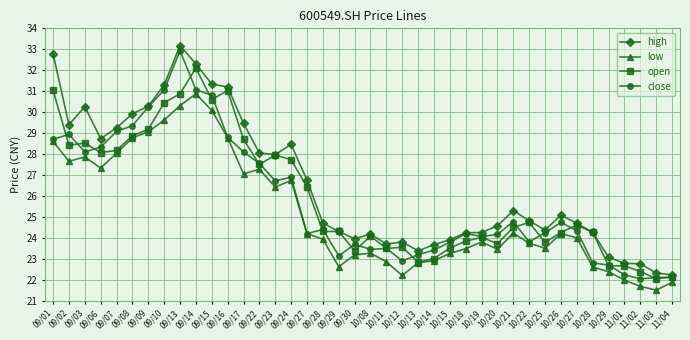

Between 09/27 and 10/08, which series saw the biggest shift?

high